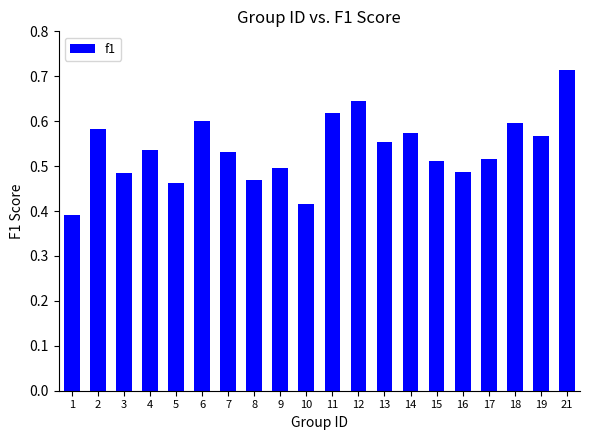

Is it true that the value at 12 is 0.4?

False